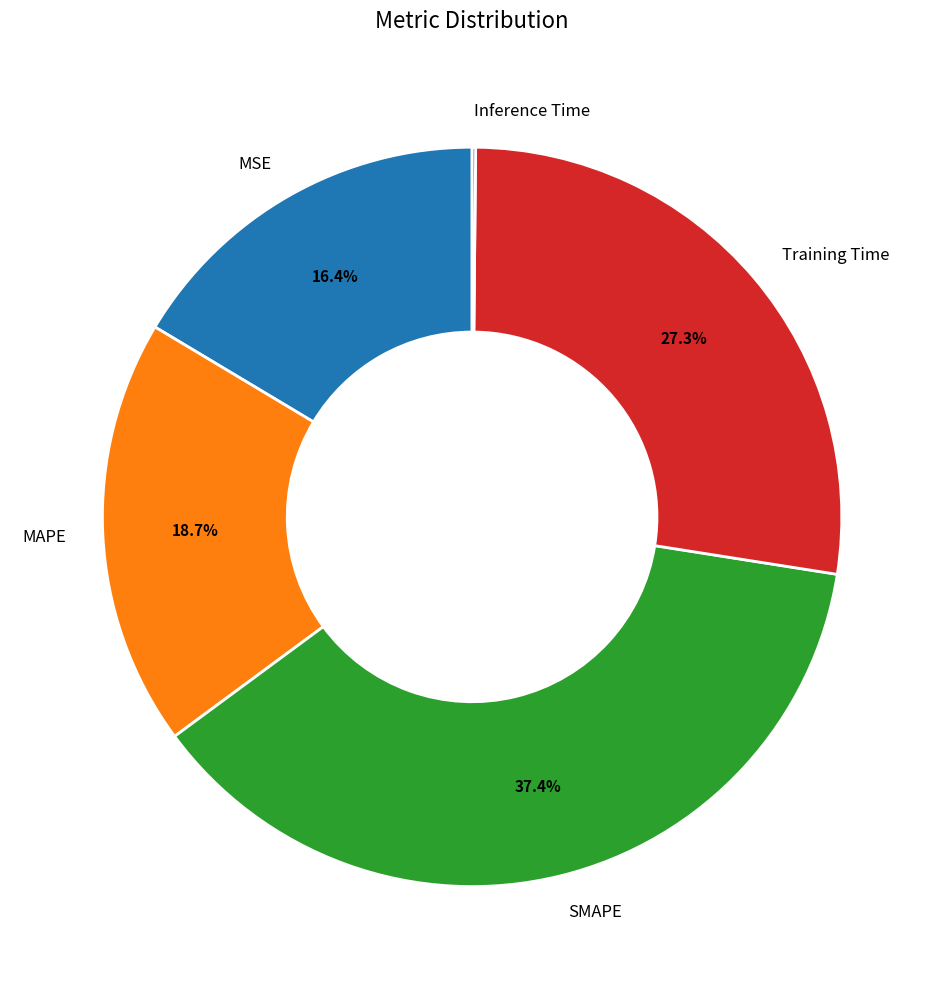

To the nearest percent, what is the difference between the Training Time and MSE slice percentages?

11%